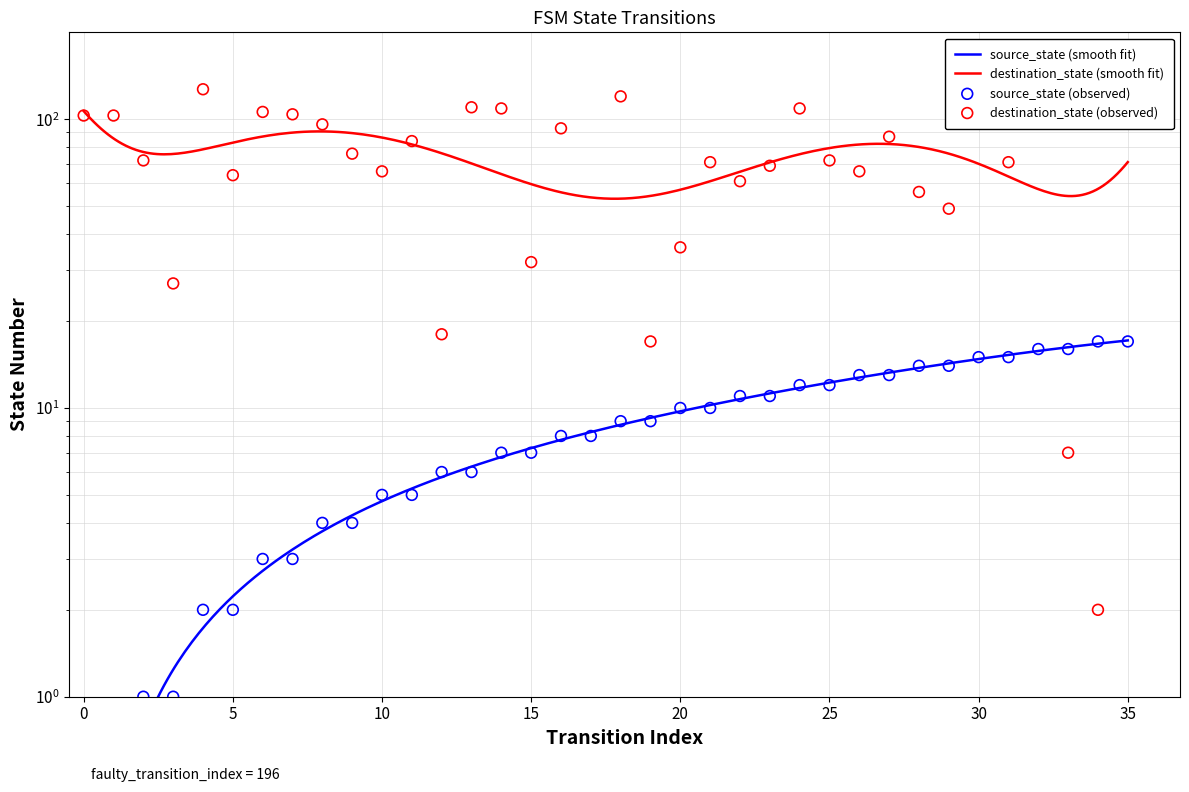

Which series has the largest total across all categories?

destination_state